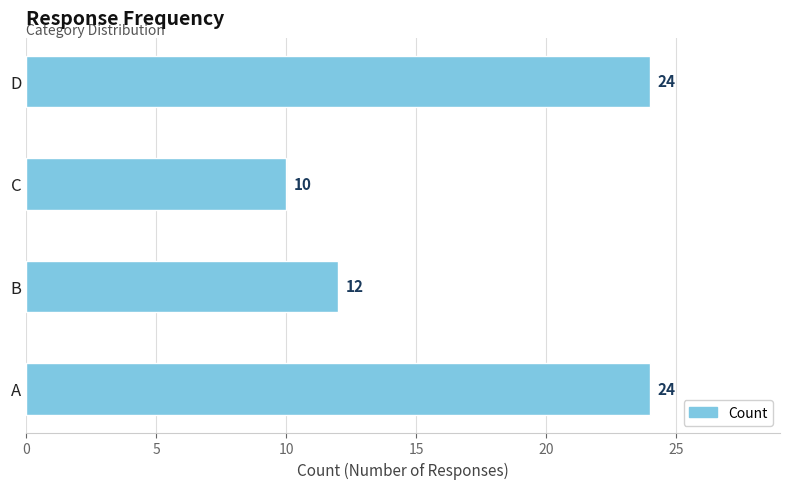

Is it true that the value at B is 12?

True